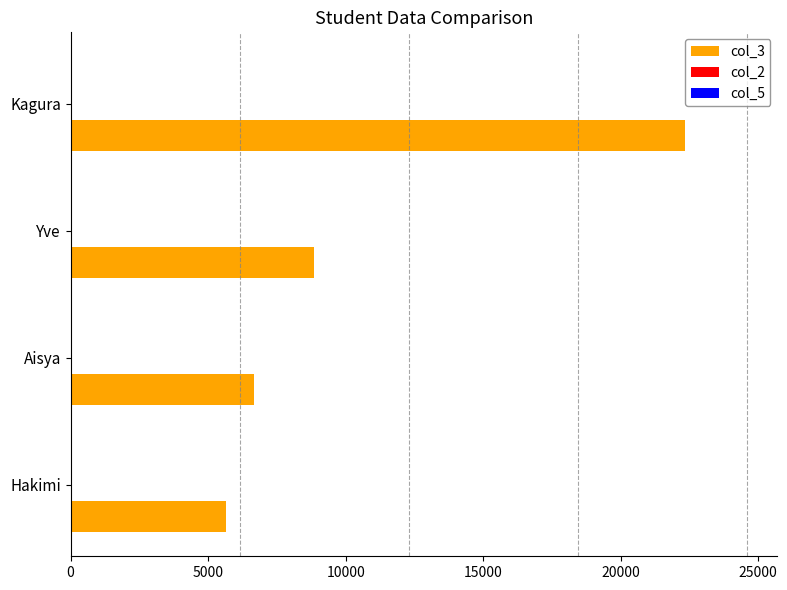

Is it true that col_3 equals 22345 at Kagura?

True